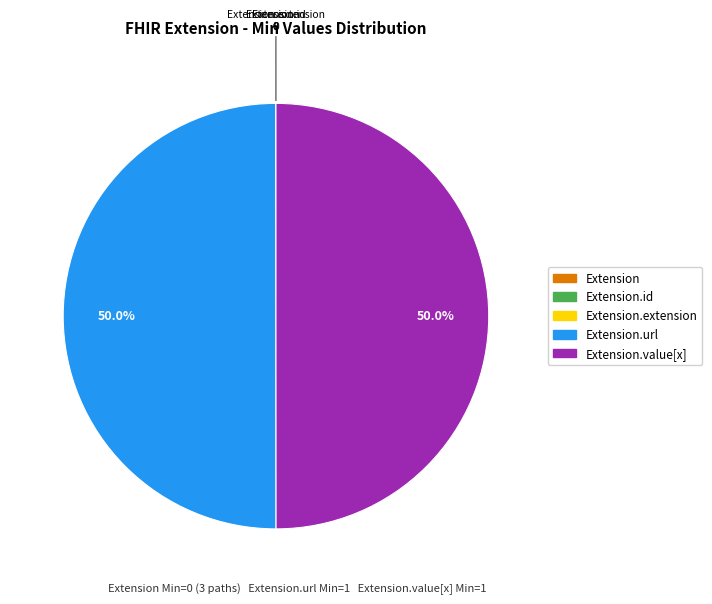

True or false: Extension.value[x] accounts for 42% of the total.

False